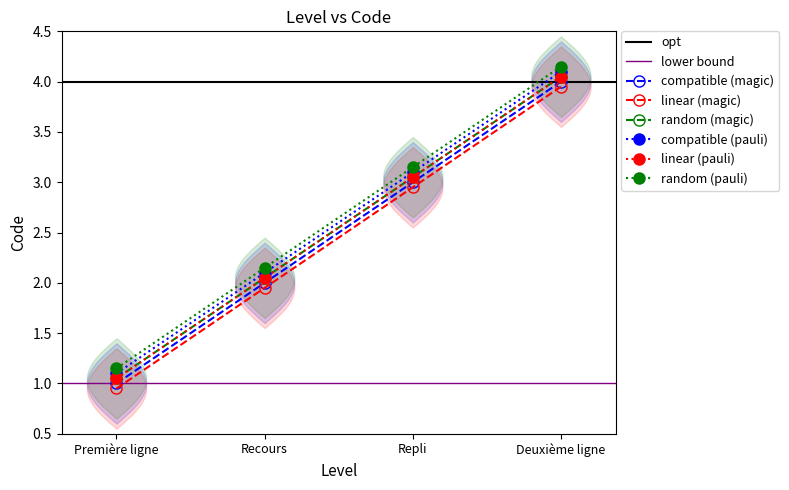

Rank the categories by value from highest to lowest.

Deuxième ligne, Repli, Recours, Première ligne